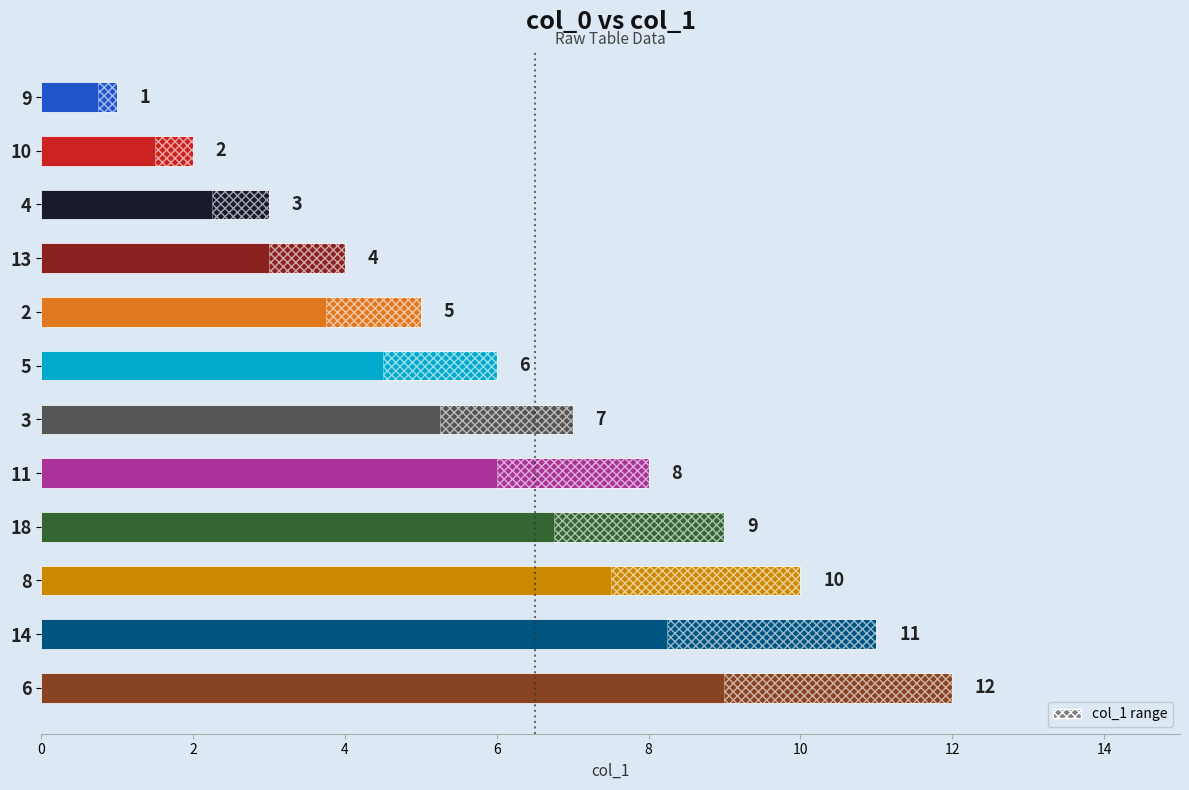

What is the difference between the maximum and second lowest values?

10